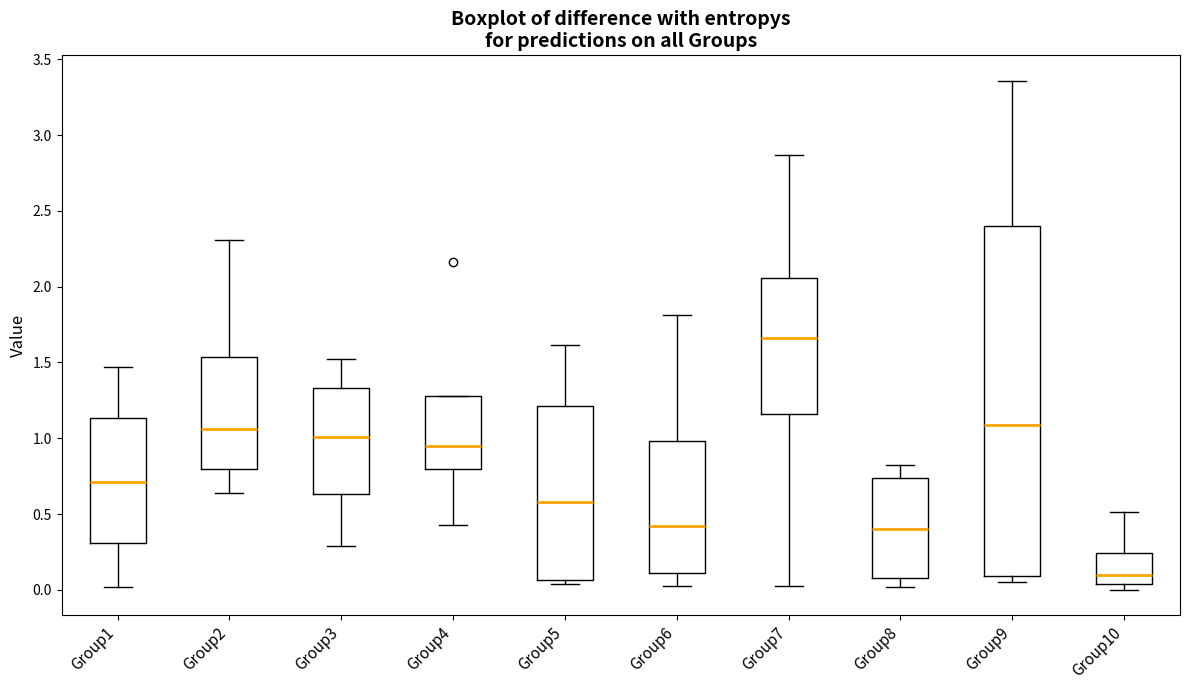

Reading left to right, read every box against the y-axis: the position of its median line, the range the box covers, and the ends of its whiskers. The values are not printed on the chart, so give them approximately, as read against the axis.

Group1: median 0.70, box 0.30 to 1.15, whiskers 0.00 to 1.45
Group2: median 1.05, box 0.80 to 1.55, whiskers 0.65 to 2.30
Group3: median 1.00, box 0.65 to 1.35, whiskers 0.30 to 1.50
Group4: median 0.95, box 0.80 to 1.30, whiskers 0.45 to 1.30
Group5: median 0.60, box 0.05 to 1.20, whiskers 0.05 (just below the box's lower edge) to 1.60
Group6: median 0.40, box 0.10 to 1.00, whiskers 0.00 to 1.80
Group7: median 1.65, box 1.15 to 2.05, whiskers 0.05 to 2.85
Group8: median 0.40, box 0.10 to 0.75, whiskers 0.00 to 0.80
Group9: median 1.10, box 0.10 to 2.40, whiskers 0.05 to 3.35
Group10: median 0.10, box 0.05 to 0.25, whiskers 0.00 to 0.50